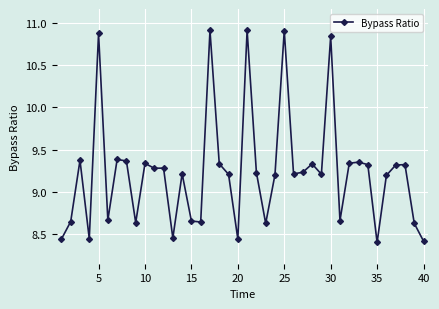

How many series are shown in this chart?

1